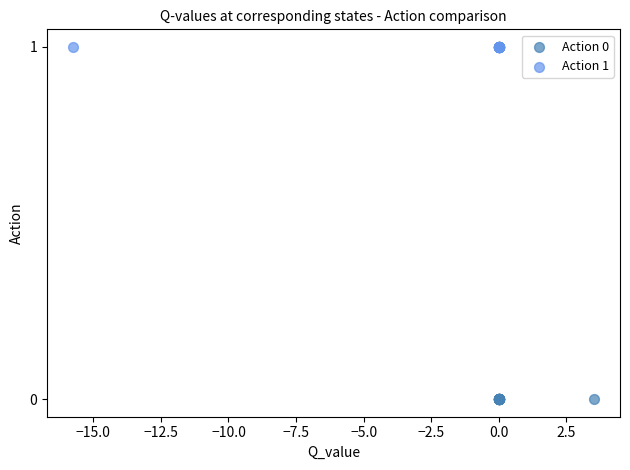

Which series reaches the minimum Y coordinate?

Action 0